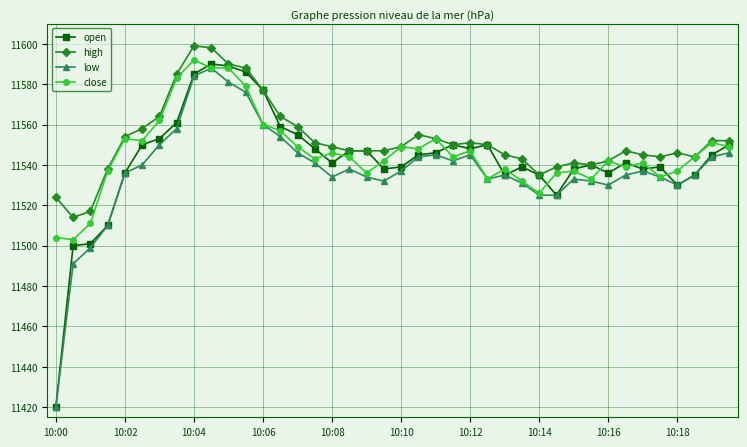

What is the difference between the maximum and minimum values in the close series?

89